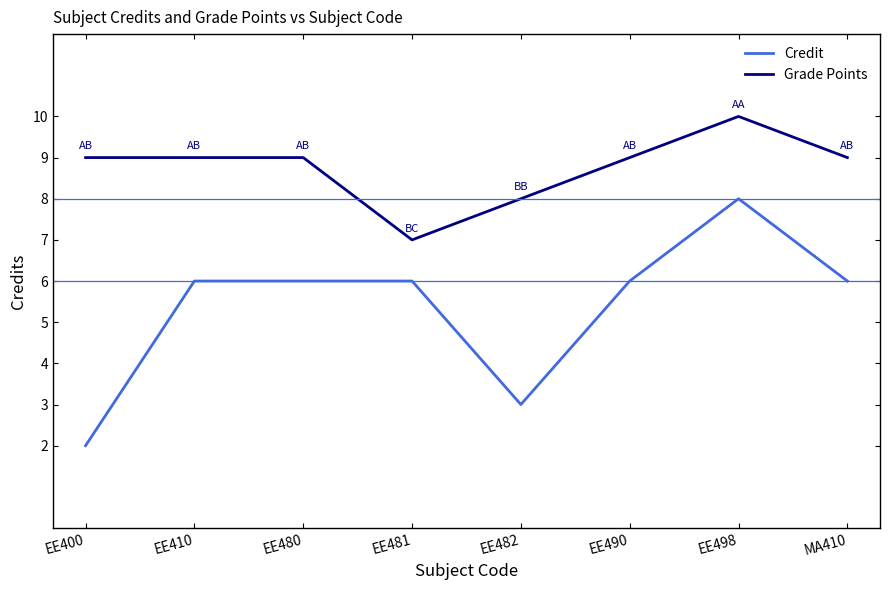

Count the number of categories in the chart.

8